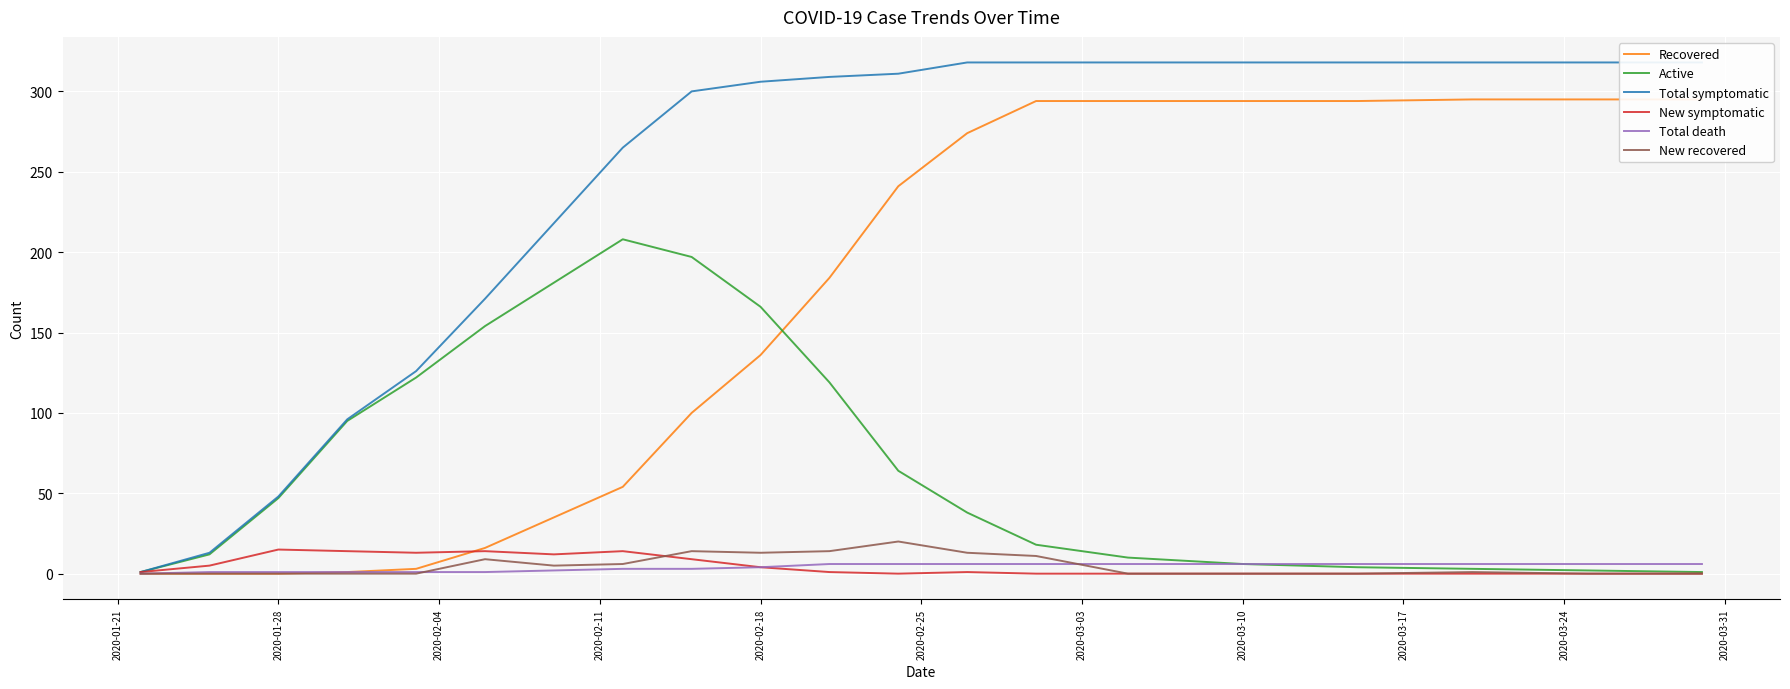

The New symptomatic series shows 15 at 2020-01-28. True or false?

True